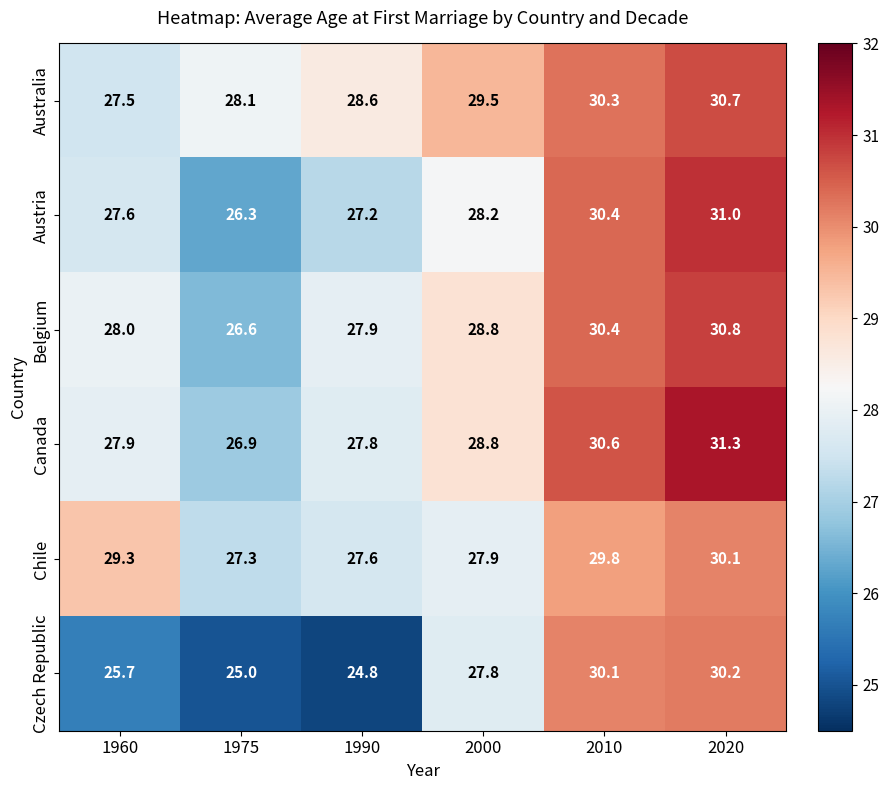

Which category has the highest value across all series?

2020